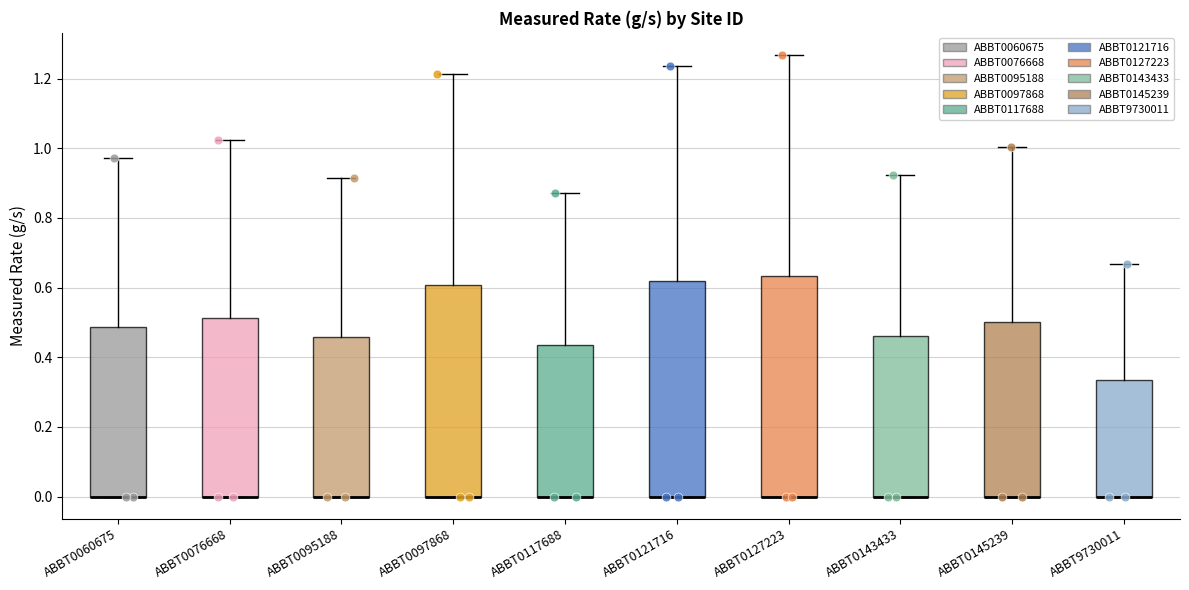

Reading left to right, read every box against the y-axis: the position of its median line, the range the box covers, and the ends of its whiskers. The values are not printed on the chart, so give them approximately, as read against the axis.

ABBT0060675: median 0.00 (drawn on the box's lower edge), box 0.00 to 0.48, whiskers 0.00 to 0.98
ABBT0076668: median 0.00 (drawn on the box's lower edge), box 0.00 to 0.52, whiskers 0.00 to 1.02
ABBT0095188: median 0.00 (drawn on the box's lower edge), box 0.00 to 0.46, whiskers 0.00 to 0.92
ABBT0097868: median 0.00 (drawn on the box's lower edge), box 0.00 to 0.60, whiskers 0.00 to 1.22
ABBT0117688: median 0.00 (drawn on the box's lower edge), box 0.00 to 0.44, whiskers 0.00 to 0.88
ABBT0121716: median 0.00 (drawn on the box's lower edge), box 0.00 to 0.62, whiskers 0.00 to 1.24
ABBT0127223: median 0.00 (drawn on the box's lower edge), box 0.00 to 0.64, whiskers 0.00 to 1.26
ABBT0143433: median 0.00 (drawn on the box's lower edge), box 0.00 to 0.46, whiskers 0.00 to 0.92
ABBT0145239: median 0.00 (drawn on the box's lower edge), box 0.00 to 0.50, whiskers 0.00 to 1.00
ABBT9730011: median 0.00 (drawn on the box's lower edge), box 0.00 to 0.34, whiskers 0.00 to 0.66